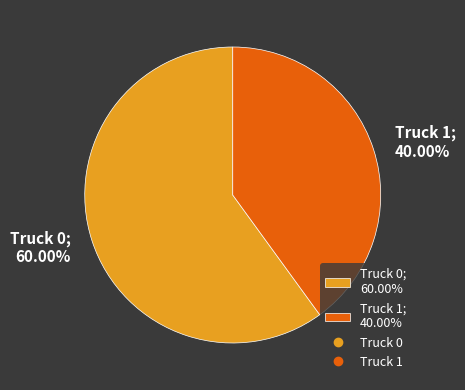

To the nearest percent, what portion does Truck 0 represent?

60%